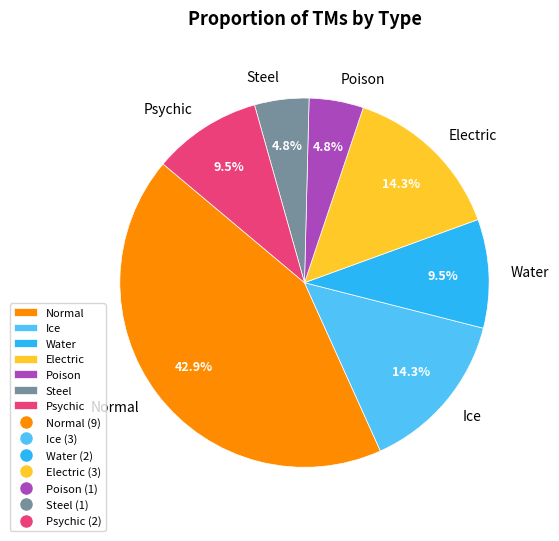

Which category has the biggest portion of the pie?

Normal